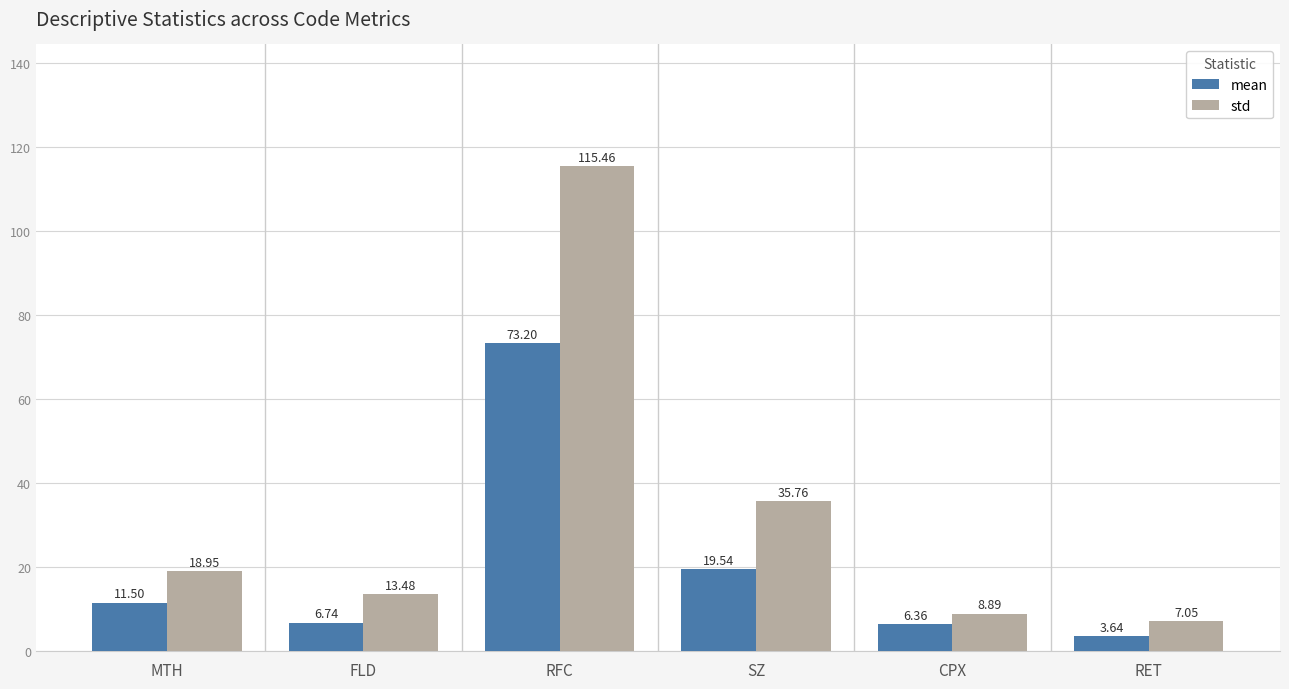

At which label does mean first exceed 11?

MTH